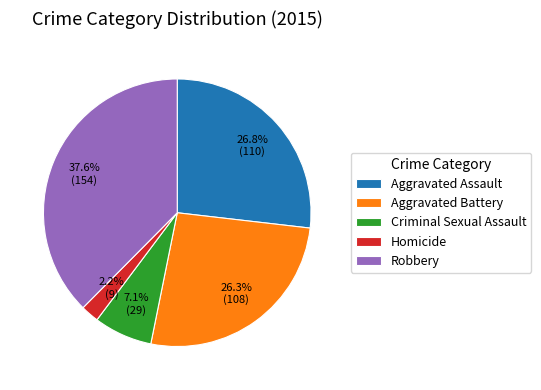

Count the number of slices in the pie.

5